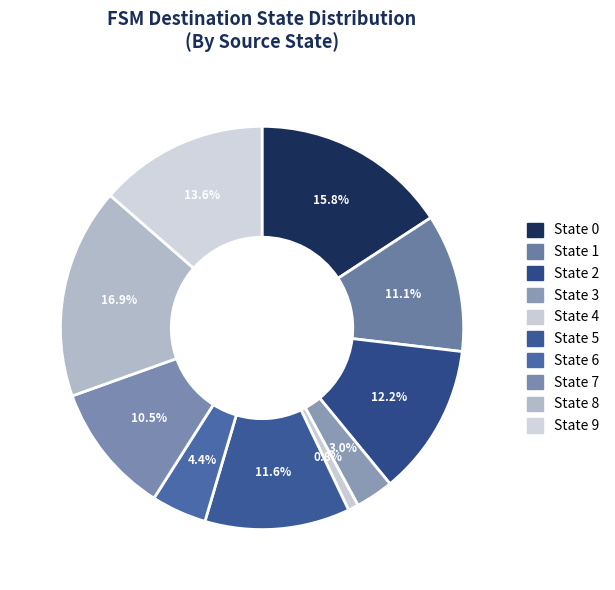

What percentage is the State 1 slice, to the nearest percent?

11%